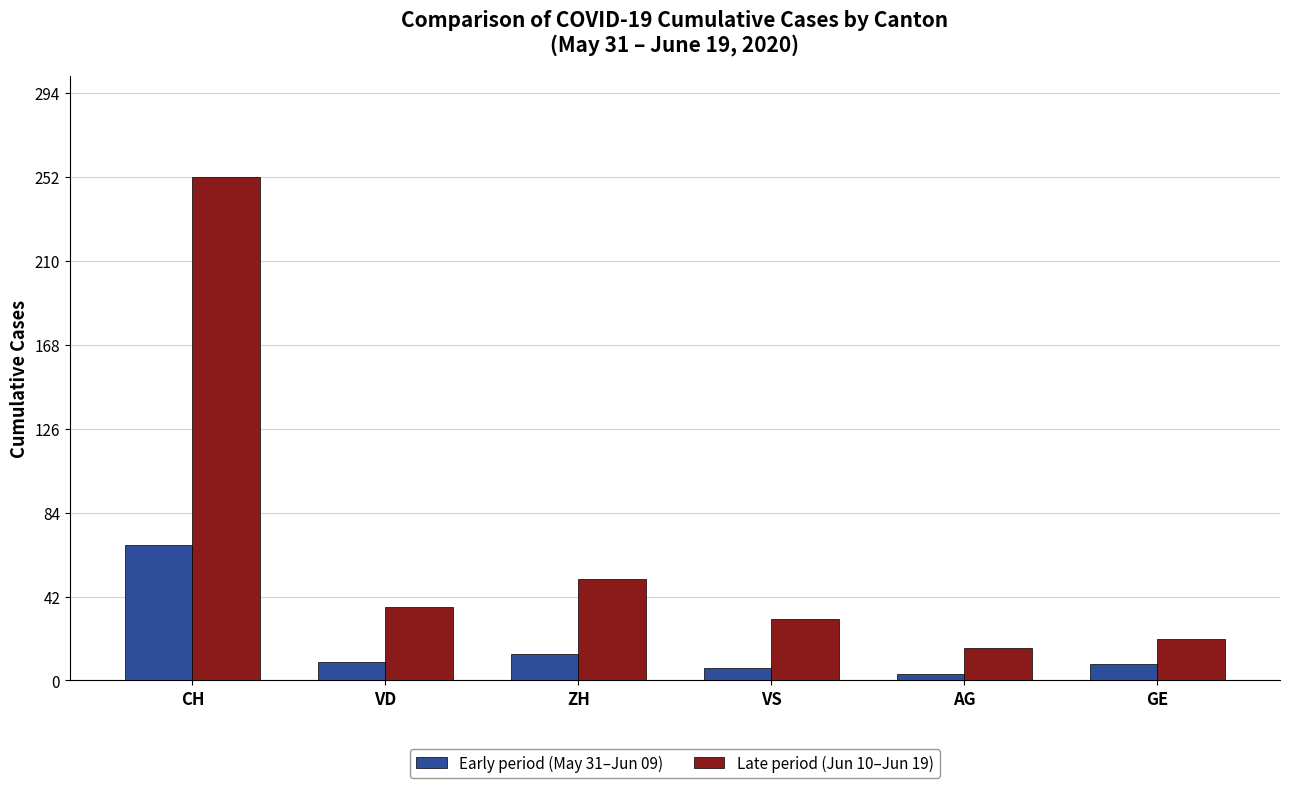

What are all the series names shown in the legend?

Early period (May 31–Jun 09), Late period (Jun 10–Jun 19)